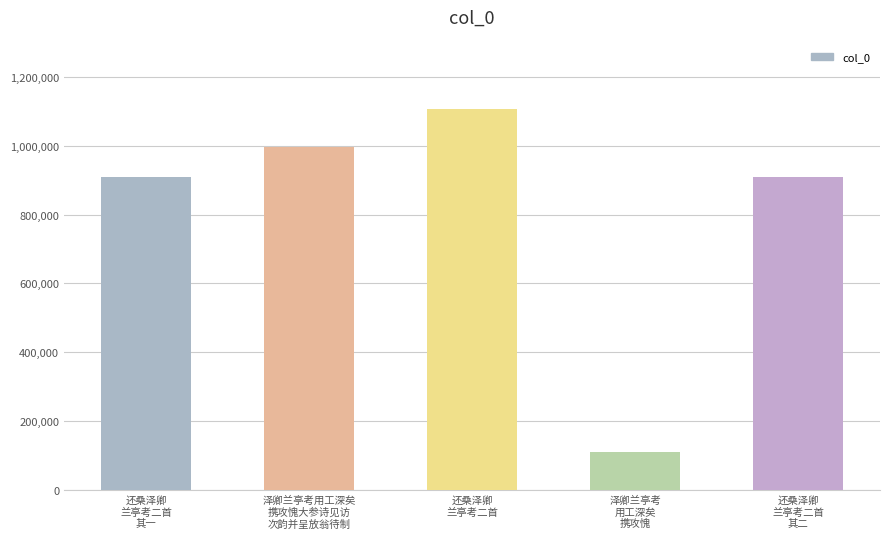

Is it true that the value at 泽卿兰亭考
用工深矣
携攻愧 is 110046?

True